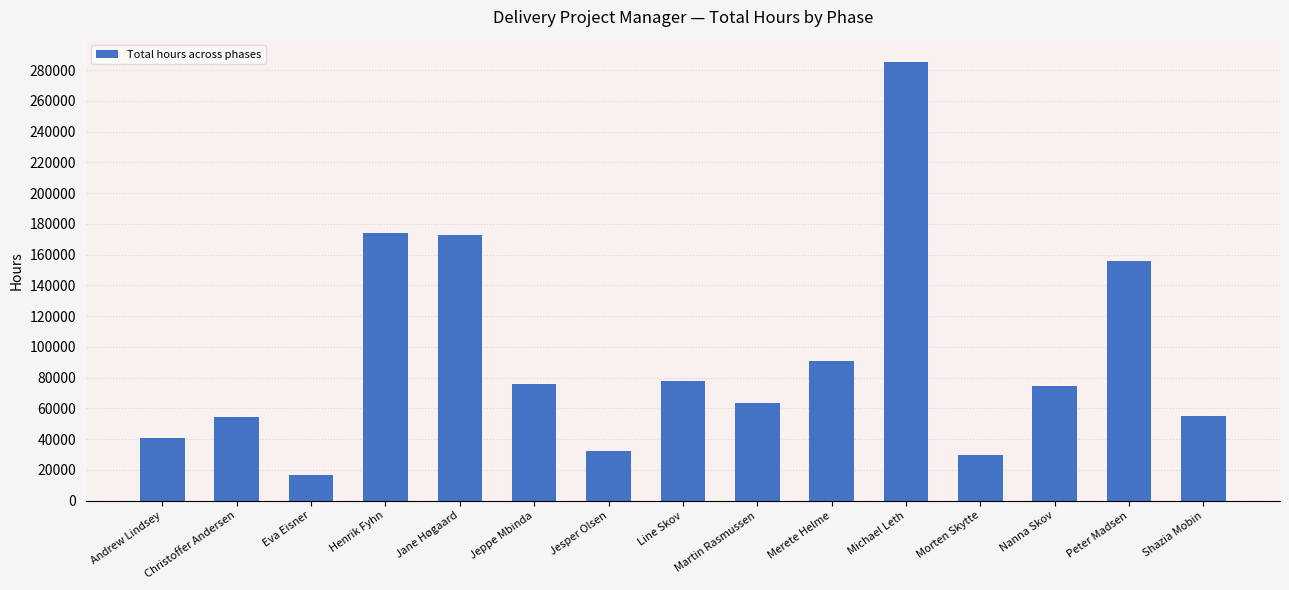

True or false: the data shows 78123.4 at Line Skov.

True